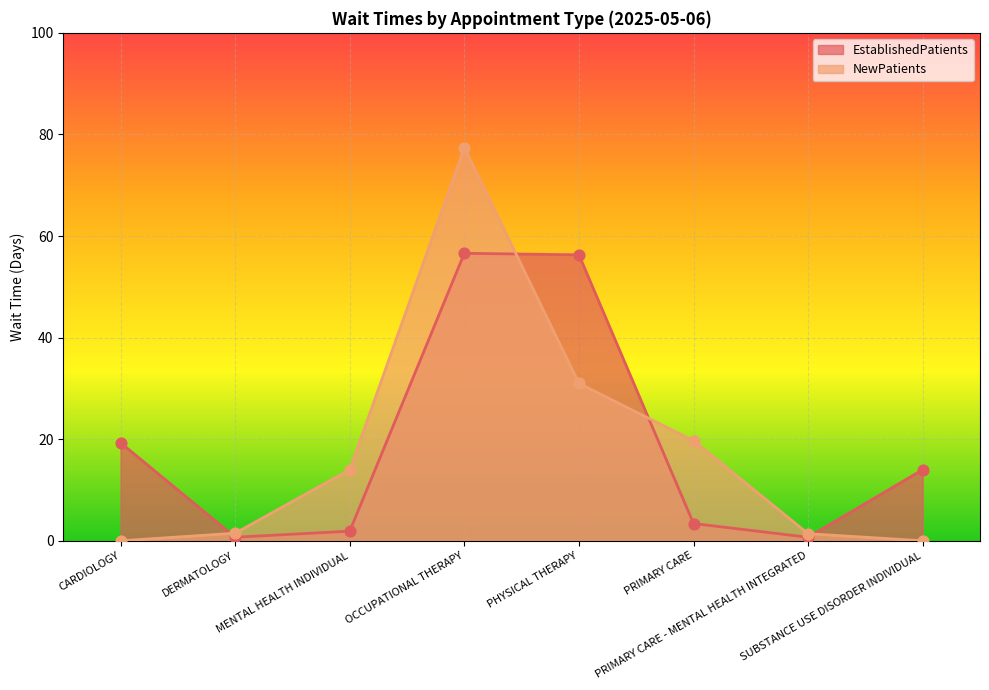

What is the total value across all series at MENTAL HEALTH INDIVIDUAL?

15.9